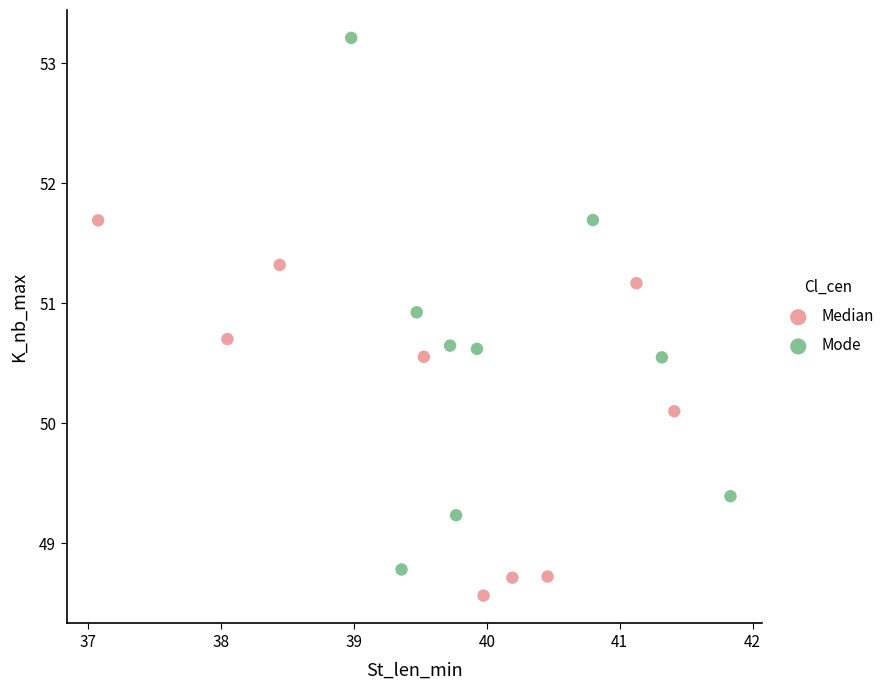

What are all the series names shown in the legend?

Median, Mode